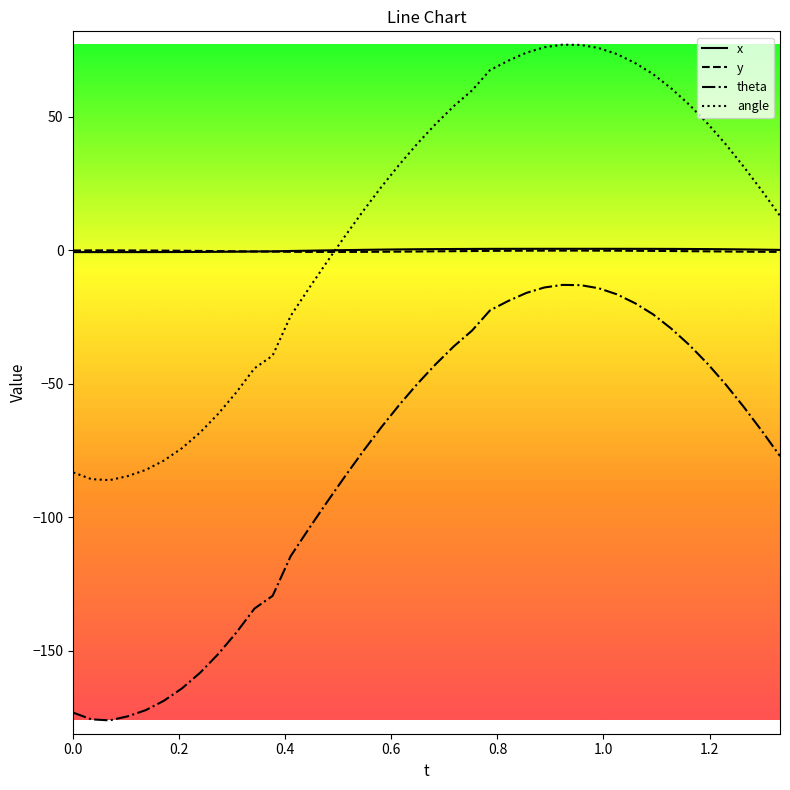

True or false: angle and theta cross at least once.

False